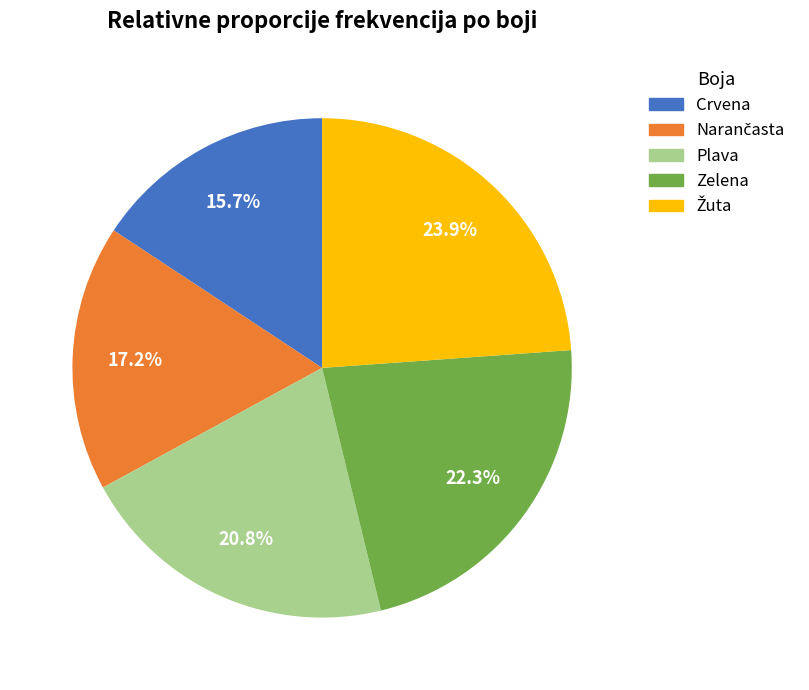

Which has a higher value, Plava or Zelena?

Zelena